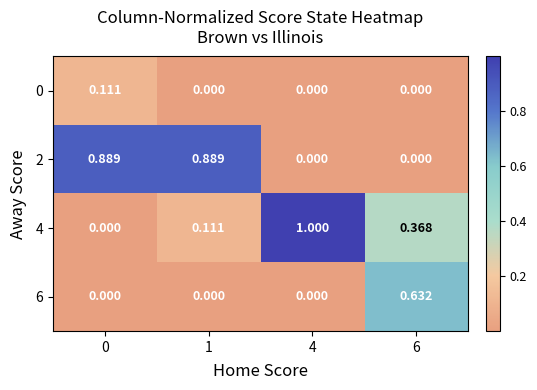

Is the value of 2 at 6 greater than the value of 0 at 0?

No